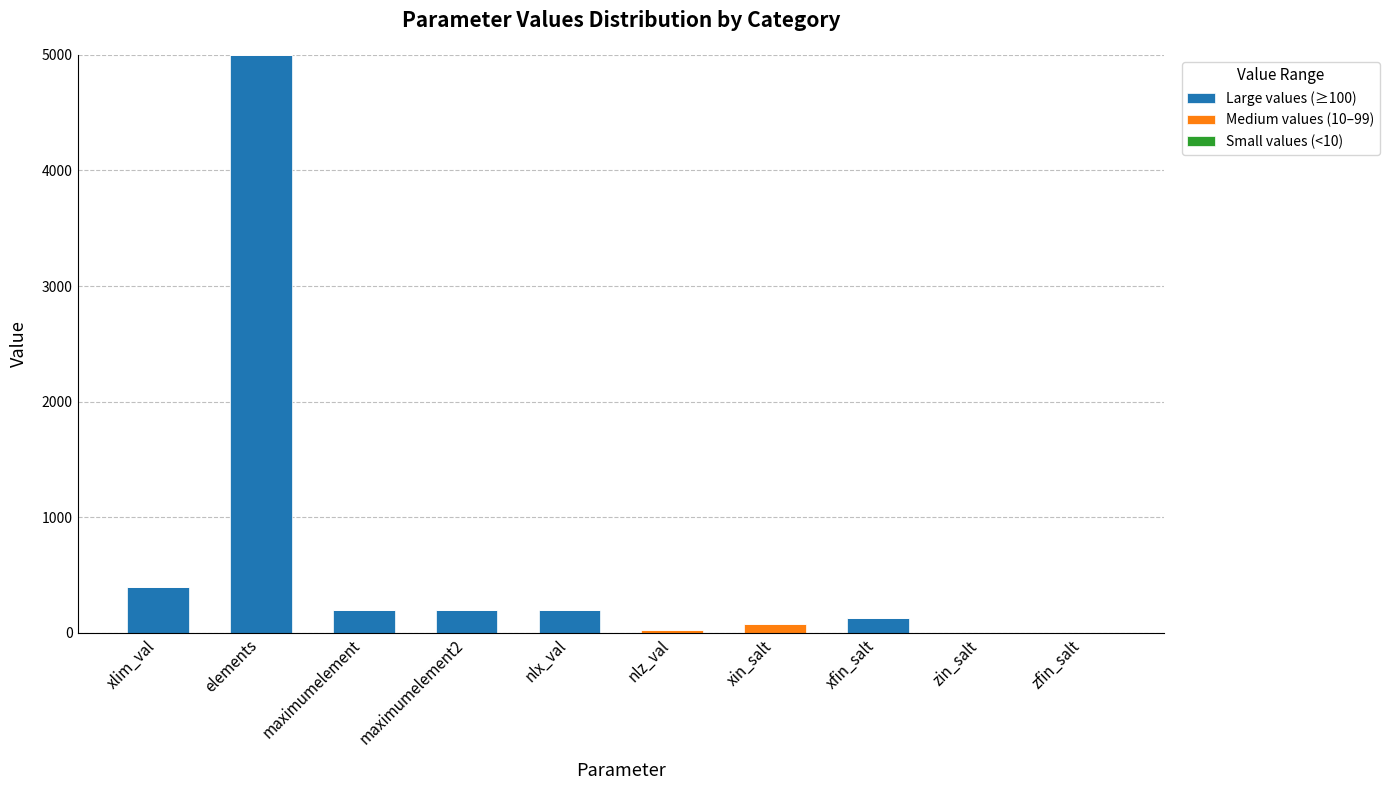

At which category is the sum across all series the highest?

elements